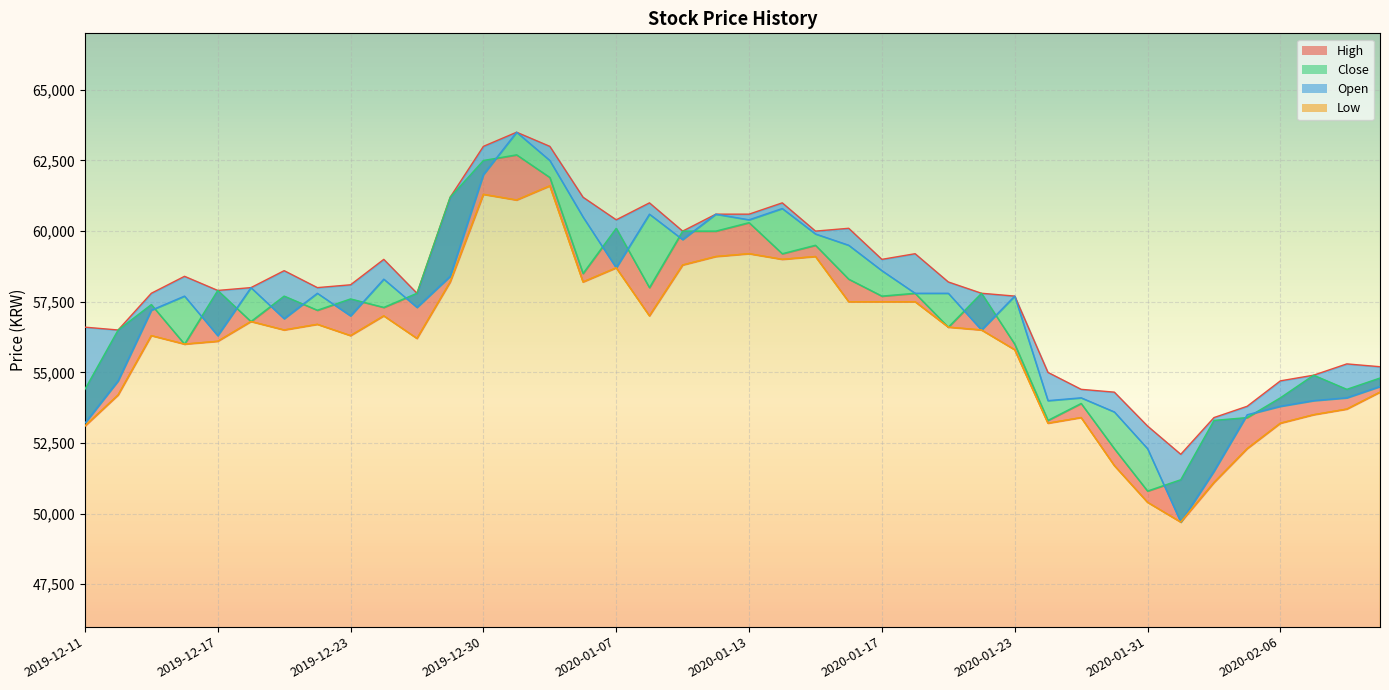

What is the difference between the Low values at 2020-01-15 and 2019-12-12?

4900